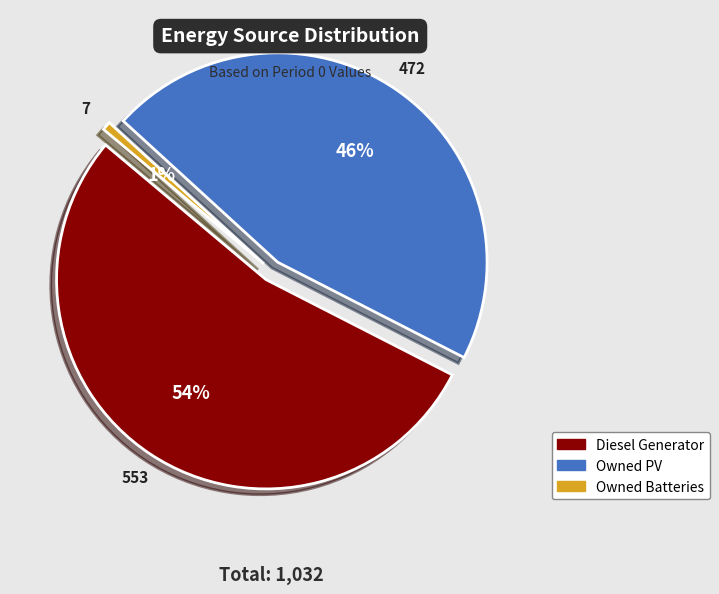

What percentage is the Owned Batteries slice, to the nearest percent?

1%